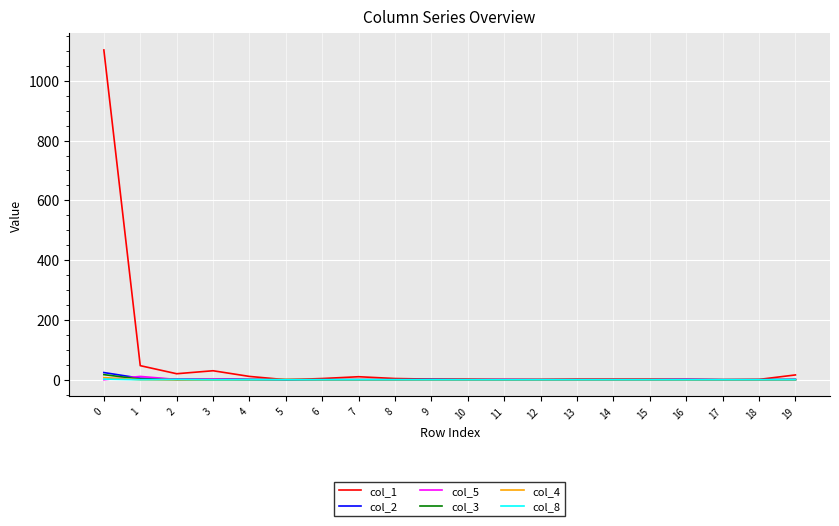

Where is the first local maximum for col_5?

1